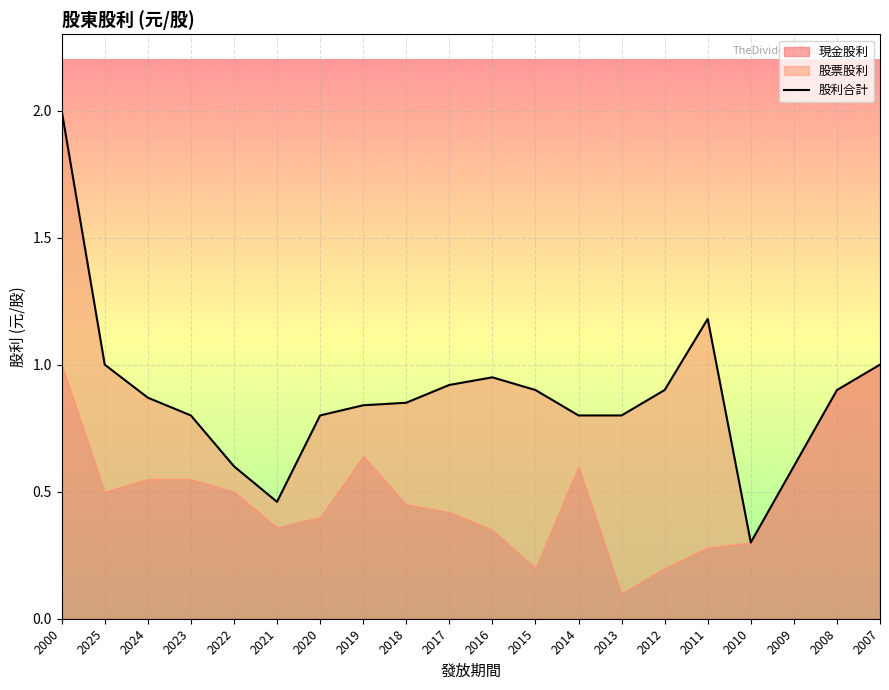

The chart shows a value of 0.8 at 2018. True or false?

True